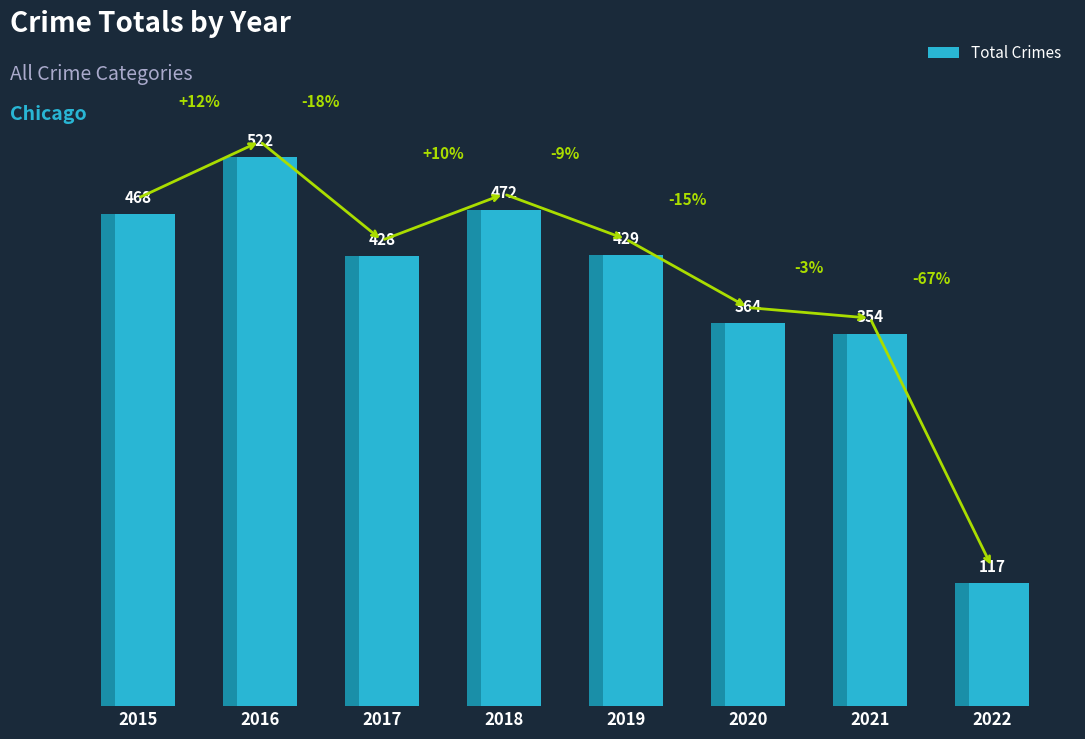

At which label is the value closest to 319?

2021